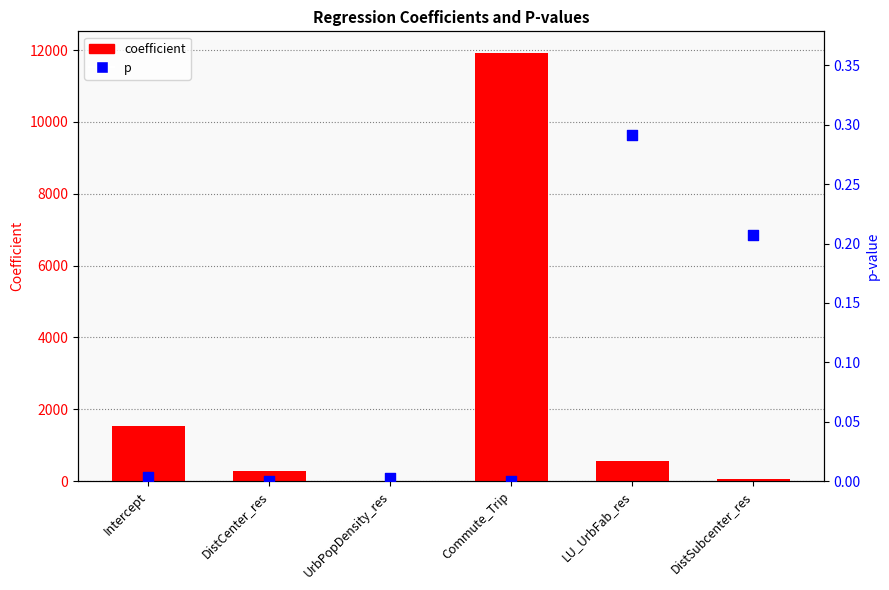

Which series has the largest total across all categories?

coefficient